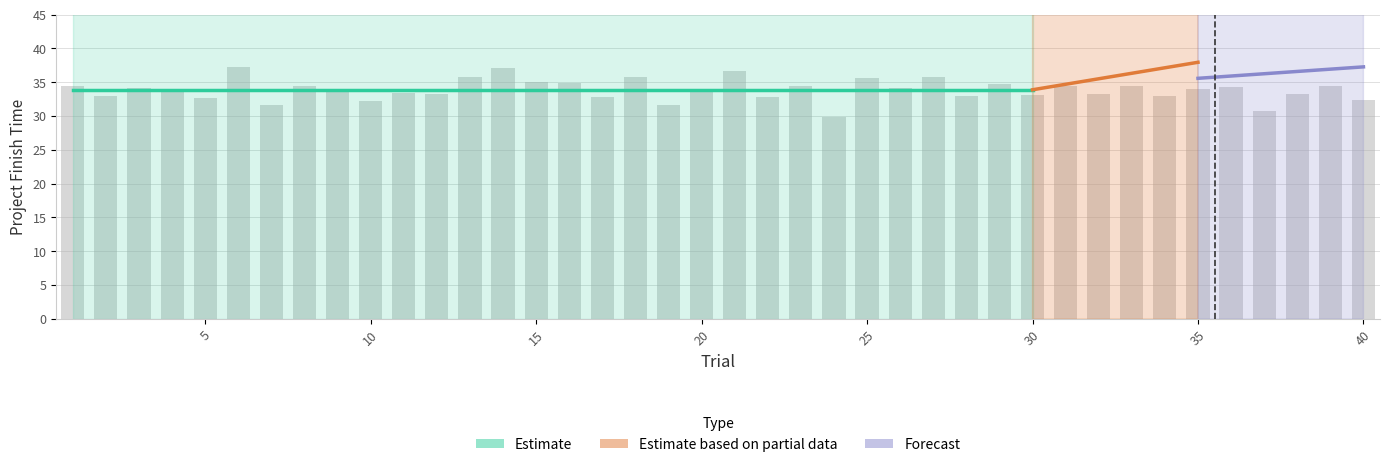

Which category has the highest value across all series?

6